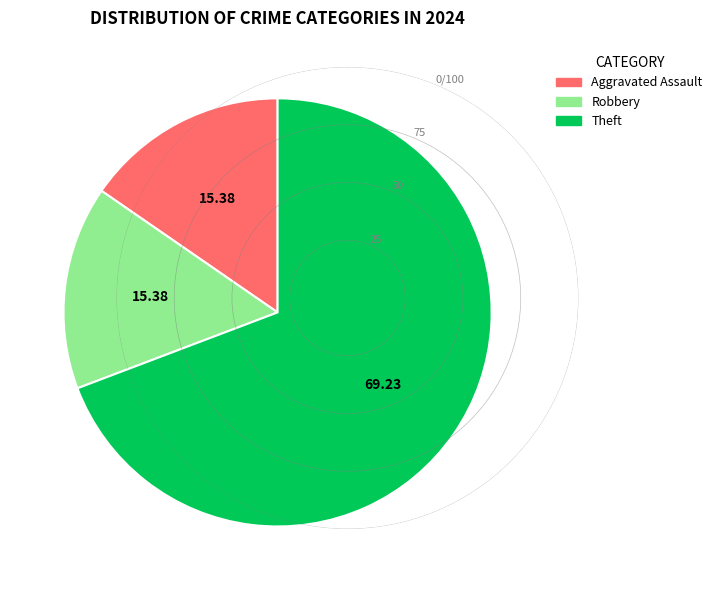

True or false: Theft accounts for 55% of the total.

False